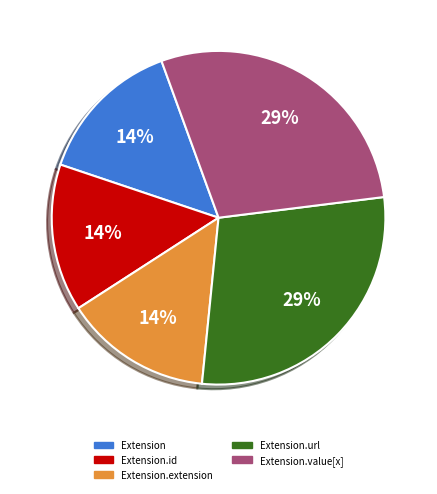

To the nearest percent, what is the average slice percentage?

20%